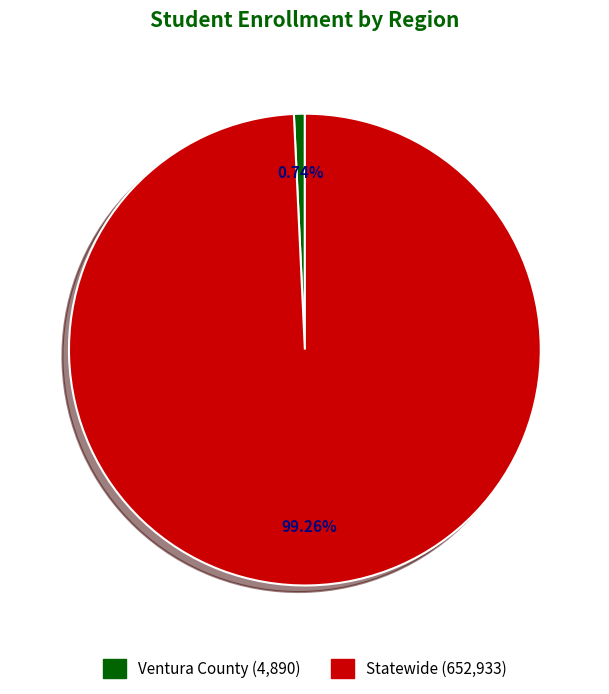

The Statewide slice represents 99% of the pie. True or false?

True